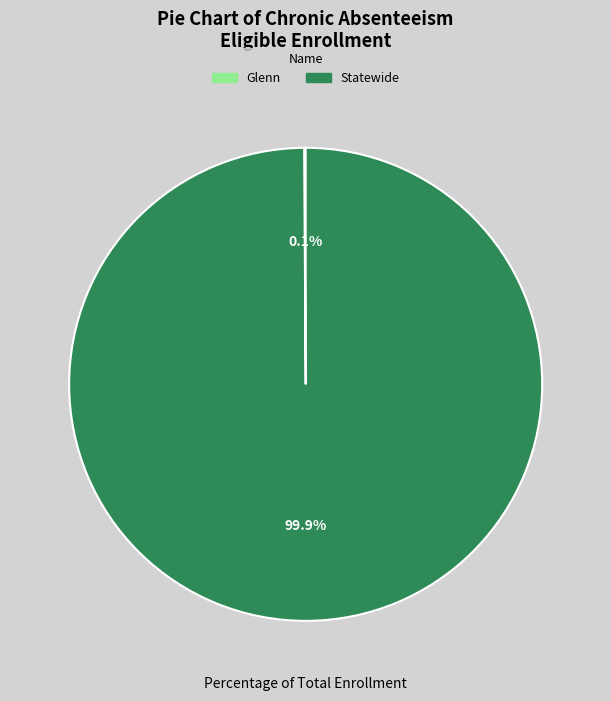

What portion of the pie excludes Statewide?

0.1%